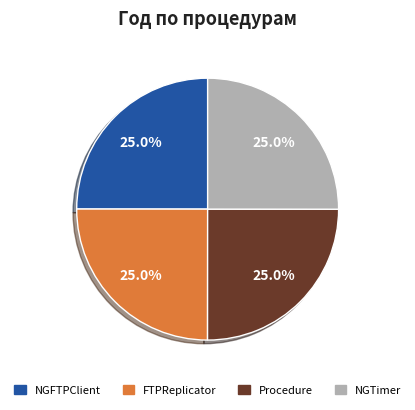

The NGTimer slice represents 36% of the pie. True or false?

False